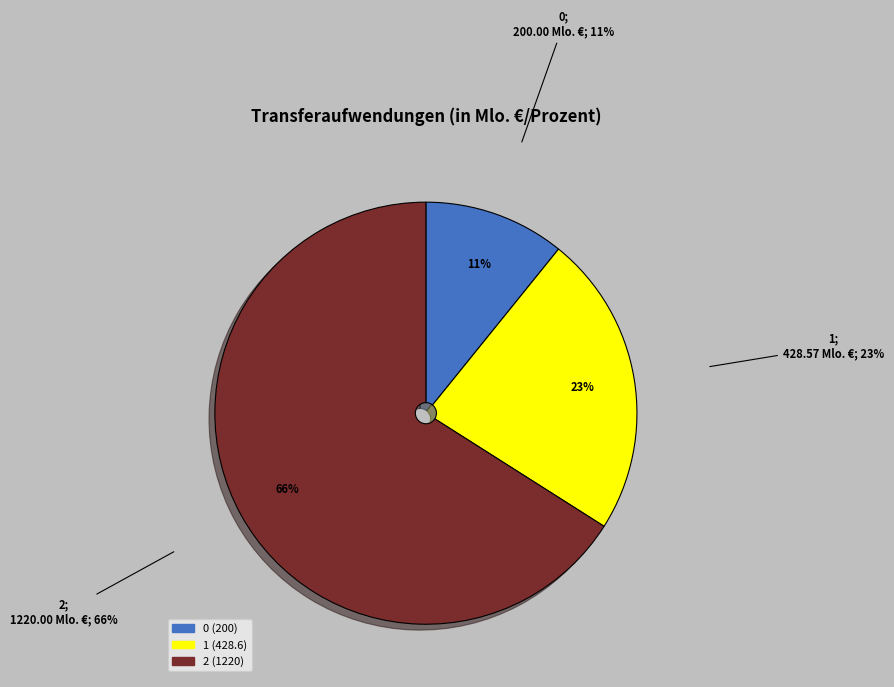

What is the change in value from 0 to 2?

+1020.0